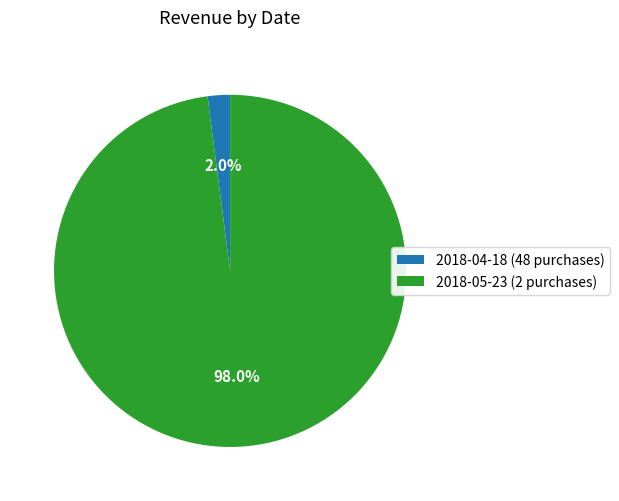

To the nearest percent, what is the average slice percentage?

50%